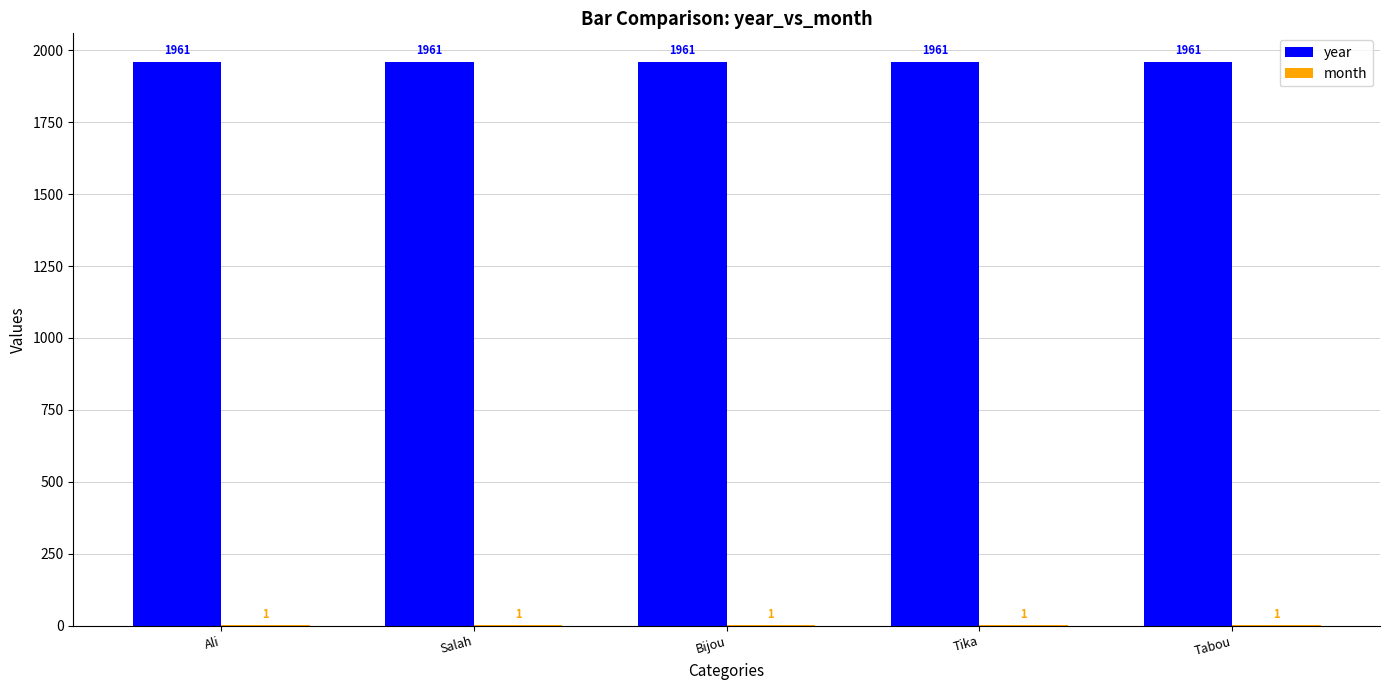

What is the total value across all series at Salah?

1962